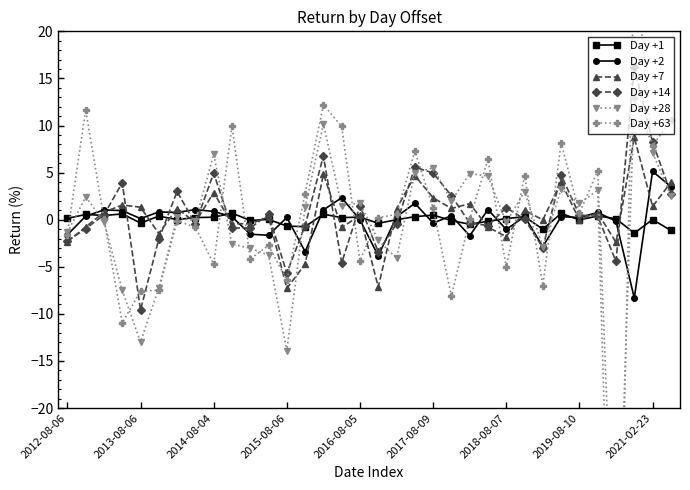

Reading right to left, extract all data points from this chart.

Day +1: -1.1	0.0	-1.4	0.1	0.4	-0.0	0.7	-1.0	0.3	0.1	-0.2	-0.5	-0.1	0.5	0.3	0.0	-0.4	0.3	0.2	0.6	-0.7	-0.7	0.0	-0.1	0.7	0.3	0.2	0.0	0.4	-0.4	0.6	0.4	0.6	0.1
Day +2: 3.5	5.1	-8.3	-0.2	0.8	0.2	0.3	-2.9	0.3	-1.0	1.1	-1.7	0.4	-0.4	1.7	0.3	-3.8	-0.0	2.3	1.0	-3.4	0.2	-1.7	-1.5	0.3	0.9	1.1	0.8	0.8	0.1	1.0	1.0	0.4	-1.6
Day +7: 4.0	1.4	8.7	-2.4	0.7	-0.0	4.0	-0.0	1.0	-1.8	-0.8	1.7	1.2	2.3	4.7	1.1	-7.2	0.5	-0.8	4.8	-4.7	-7.3	0.3	-0.4	-0.4	2.9	-0.3	1.2	-1.5	1.3	1.6	0.8	-0.8	-2.3
Day +14: 2.8	8.2	16.2	-4.4	0.4	0.5	4.7	-3.0	0.1	1.3	-0.6	-0.3	2.6	5.0	5.6	-0.4	-3.4	1.5	-4.6	6.8	-0.6	-5.7	0.6	-0.9	-0.9	4.9	-0.5	3.0	-2.1	-9.6	3.9	0.5	-1.0	-2.2
Day +28: 2.5	7.1	28.7	-62.9	3.1	1.7	3.3	-2.9	3.0	-0.3	4.6	4.9	2.0	5.5	5.0	-4.1	-2.2	1.8	1.5	10.2	1.3	-13.9	-3.7	-3.0	-2.6	6.9	-0.1	0.3	-7.2	-13.0	-7.5	-0.2	2.4	-1.4
Day +63: 10.5	7.9	12.9	-44.3	5.2	0.7	8.2	-7.0	4.7	-5.1	6.4	0.1	-8.1	1.2	7.3	0.6	0.2	-4.4	9.9	12.2	2.8	-6.4	-2.7	-4.2	10.0	-4.7	-0.8	-0.1	-7.5	-7.6	-11.0	0.1	11.7	-1.6